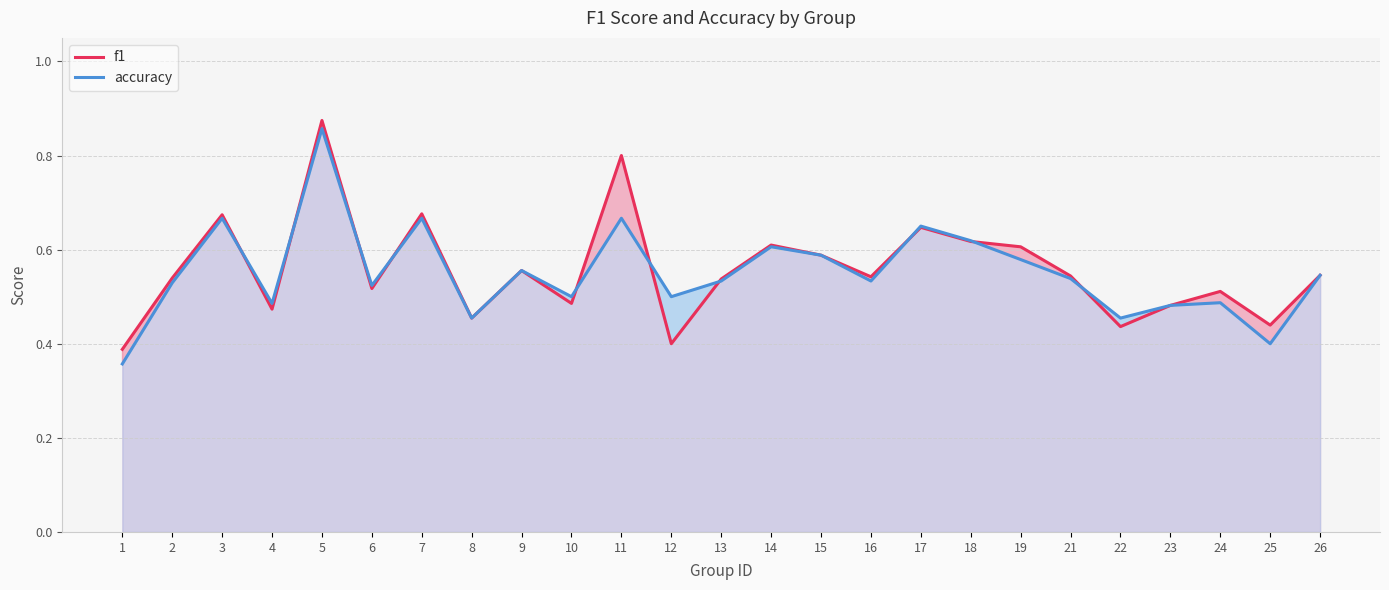

Which label corresponds to the largest value in the chart?

5